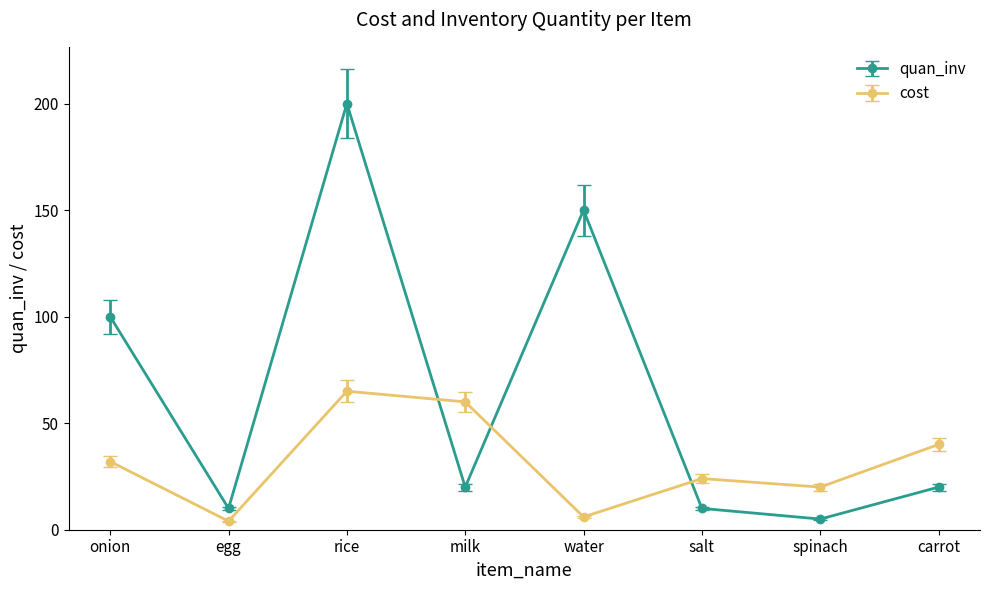

At which category does cost reach its first local valley?

egg